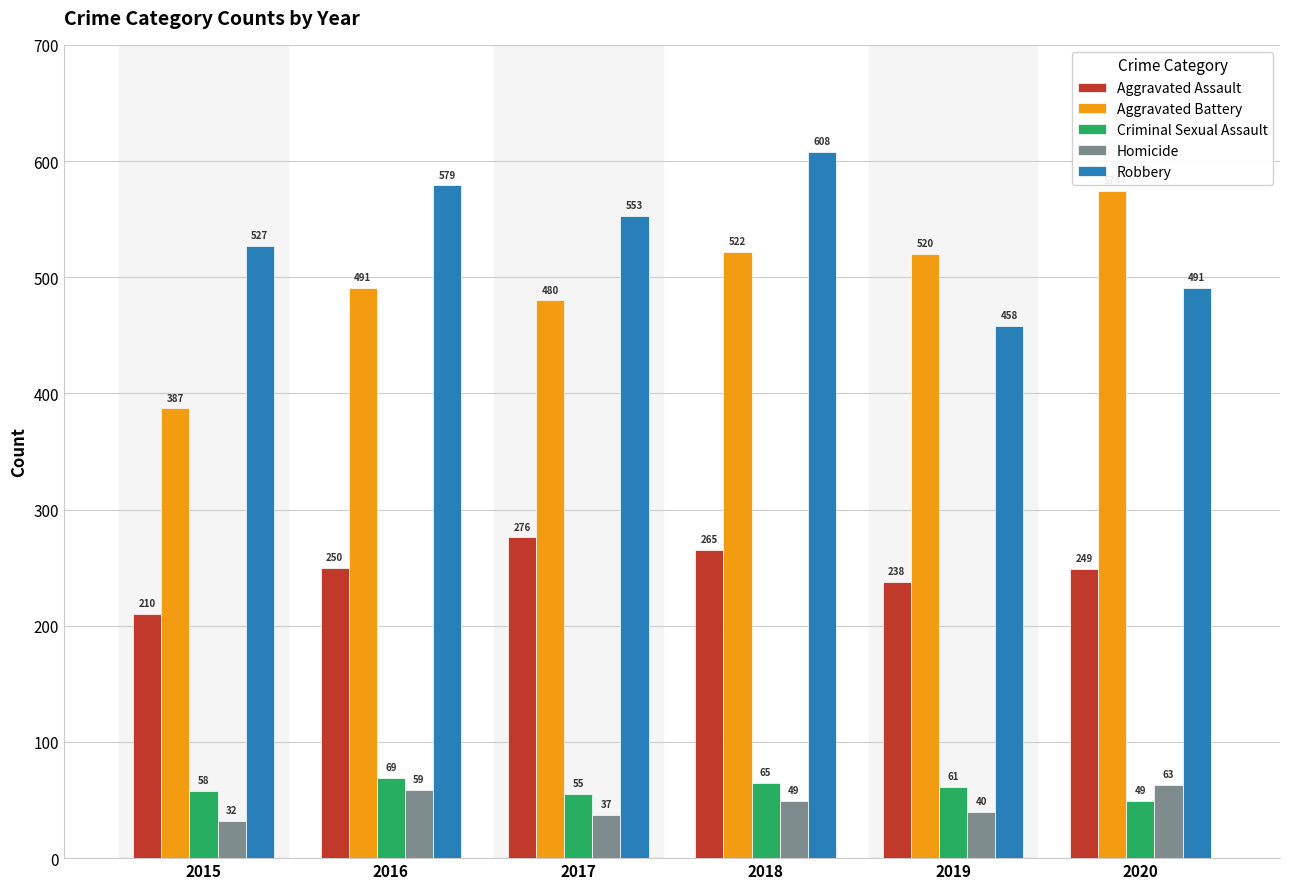

What is the spread (max minus min) of values at 2018?

559